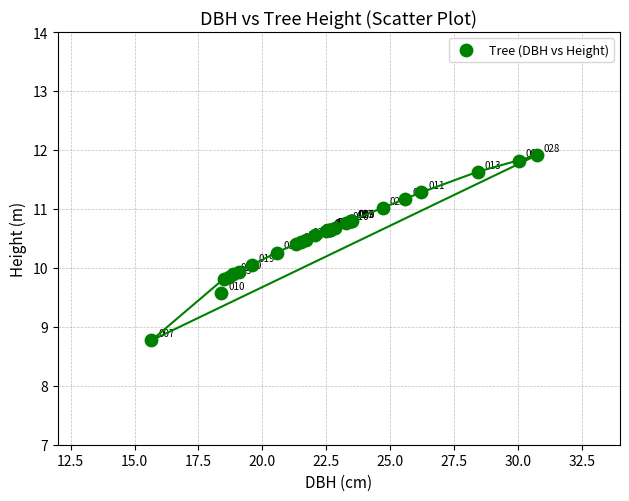

What Y value in the scatter plot is closest to 10?

10.1